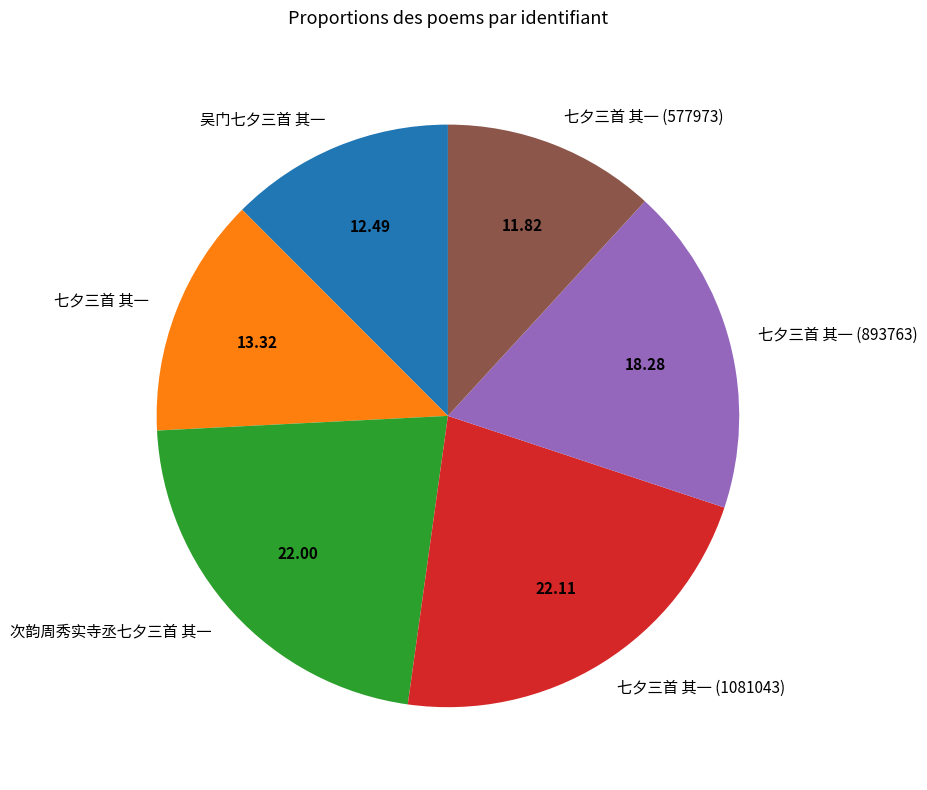

Is 七夕三首 其一 the majority of the pie?

No